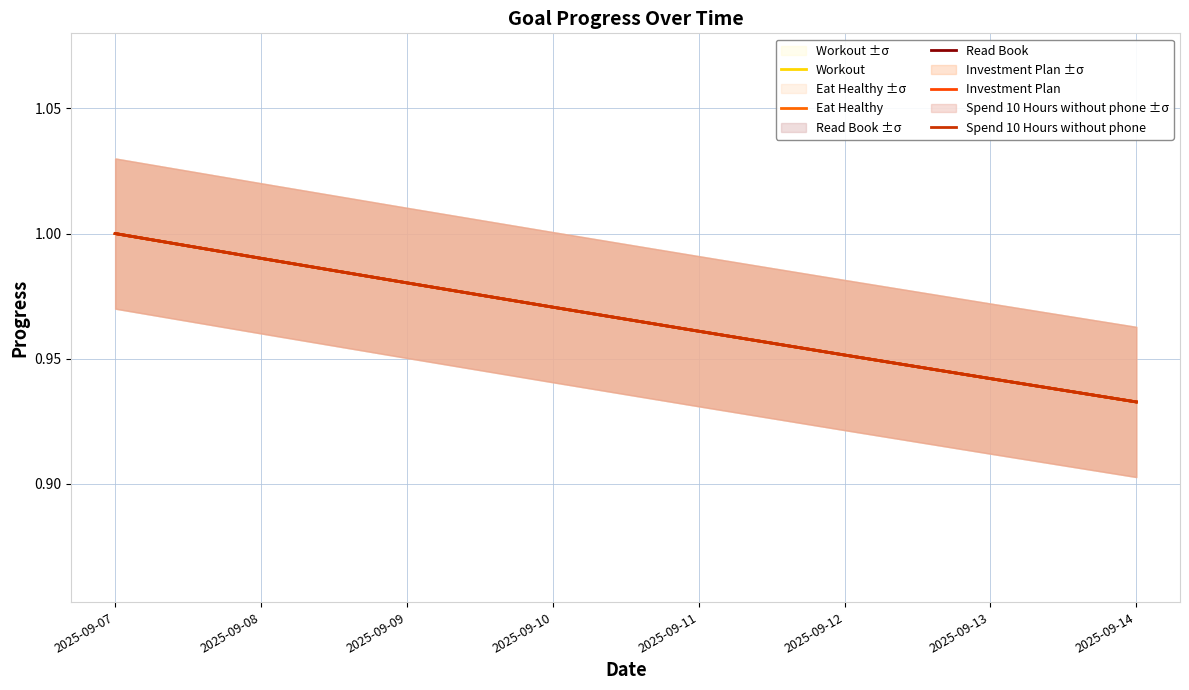

Between 2025-09-14 and 2025-09-11, which is larger?

2025-09-11